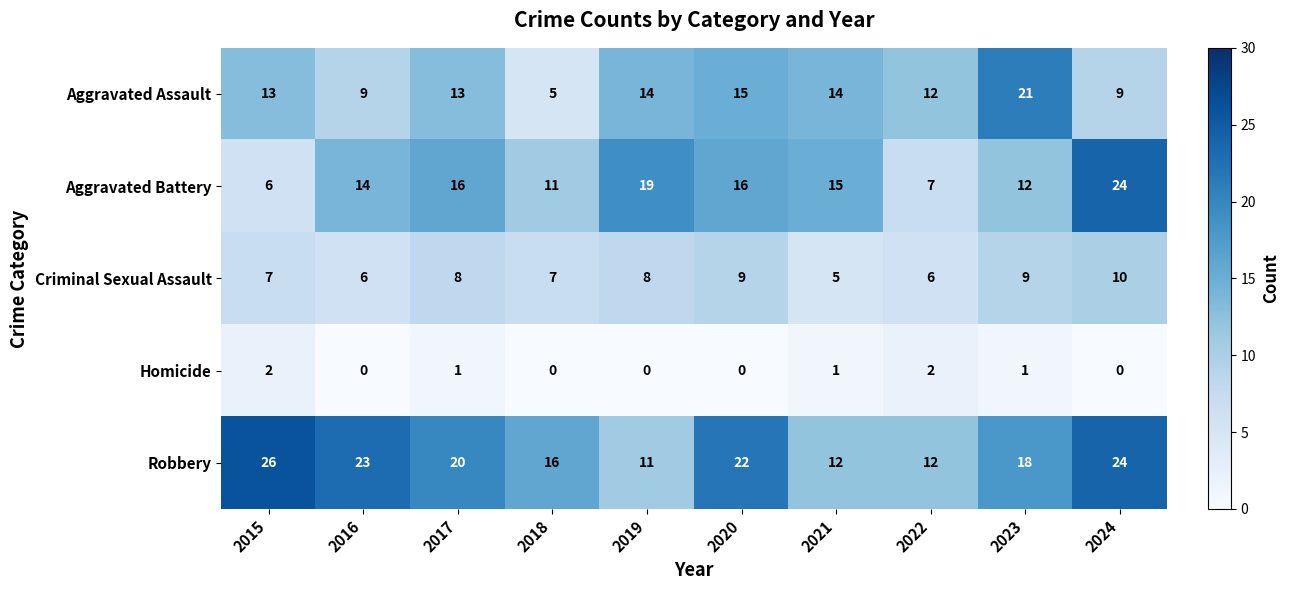

What is the spread (max minus min) of values at 2017?

19